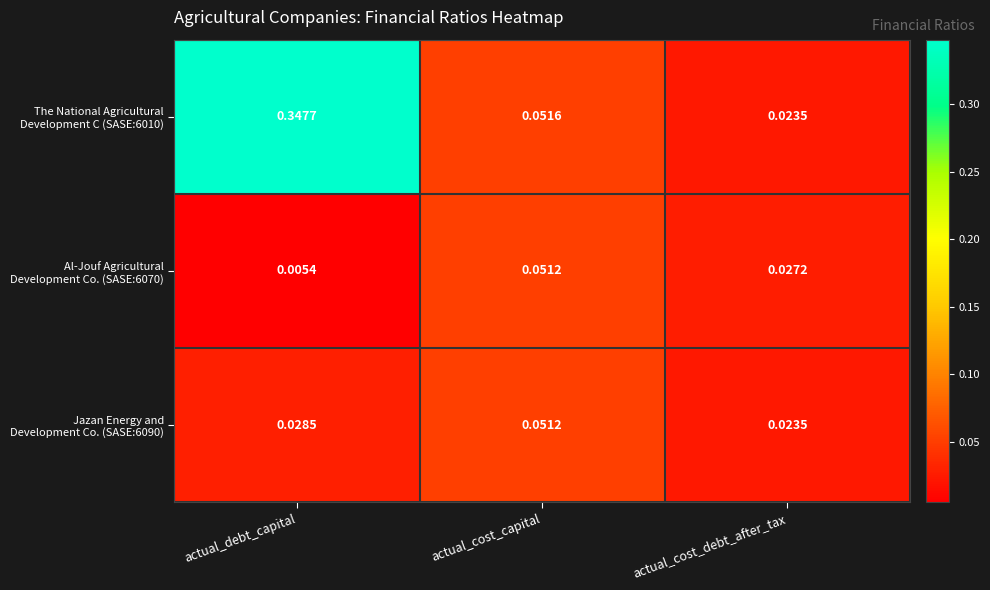

At which category does the chart reach its peak across all series?

actual_debt_capital